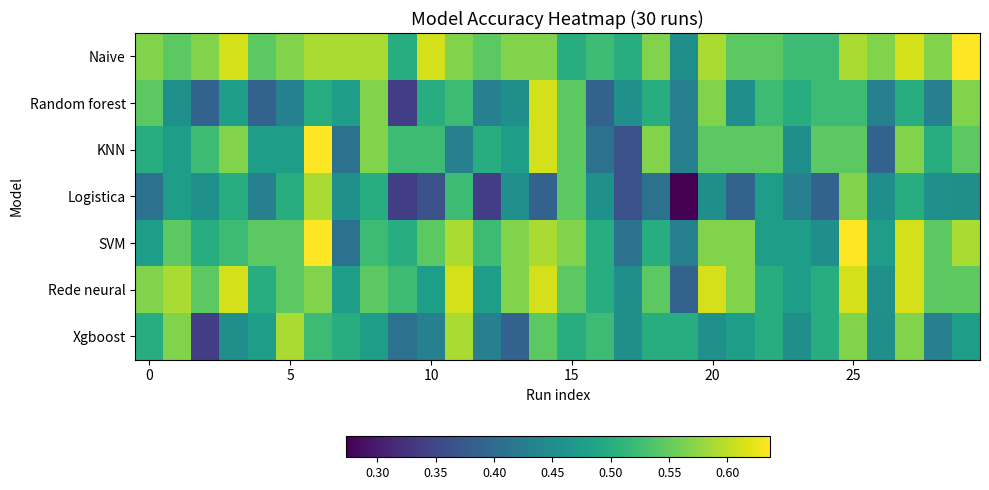

Which series has the largest range (max minus min)?

Logistica